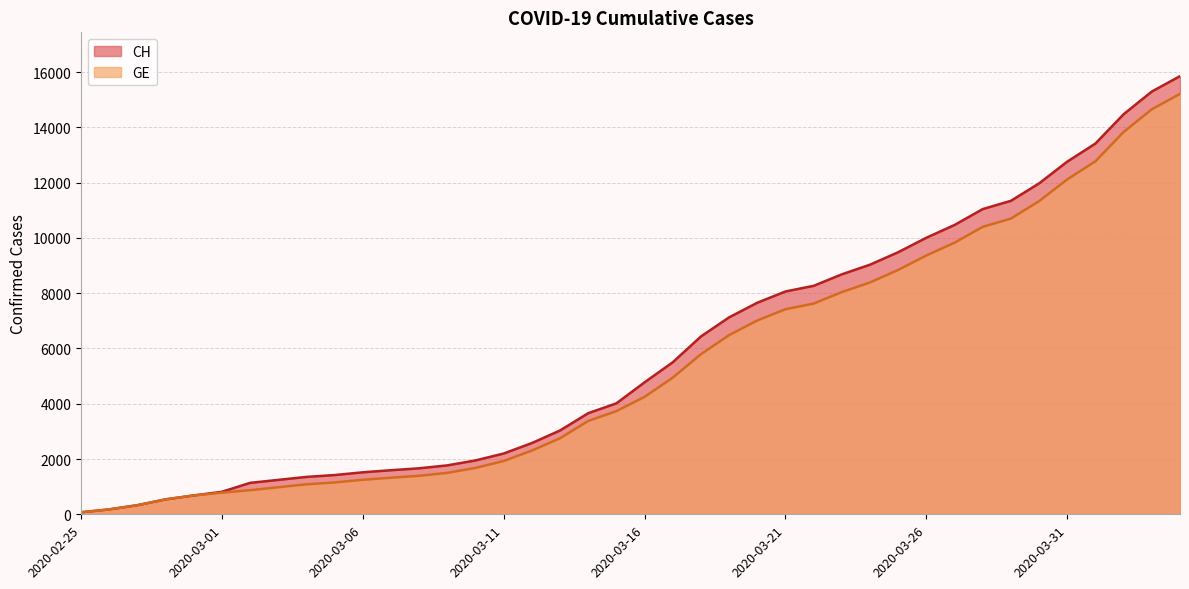

True or false: GE has a value of 4900 at 2020-03-13.

False